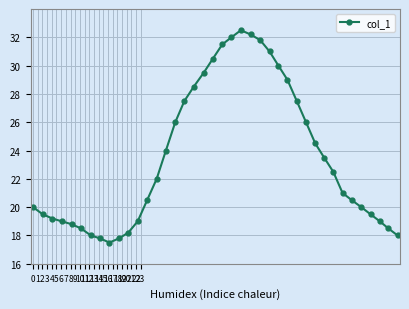

How many points are higher than both their immediate neighbors (excluding endpoints)?

1